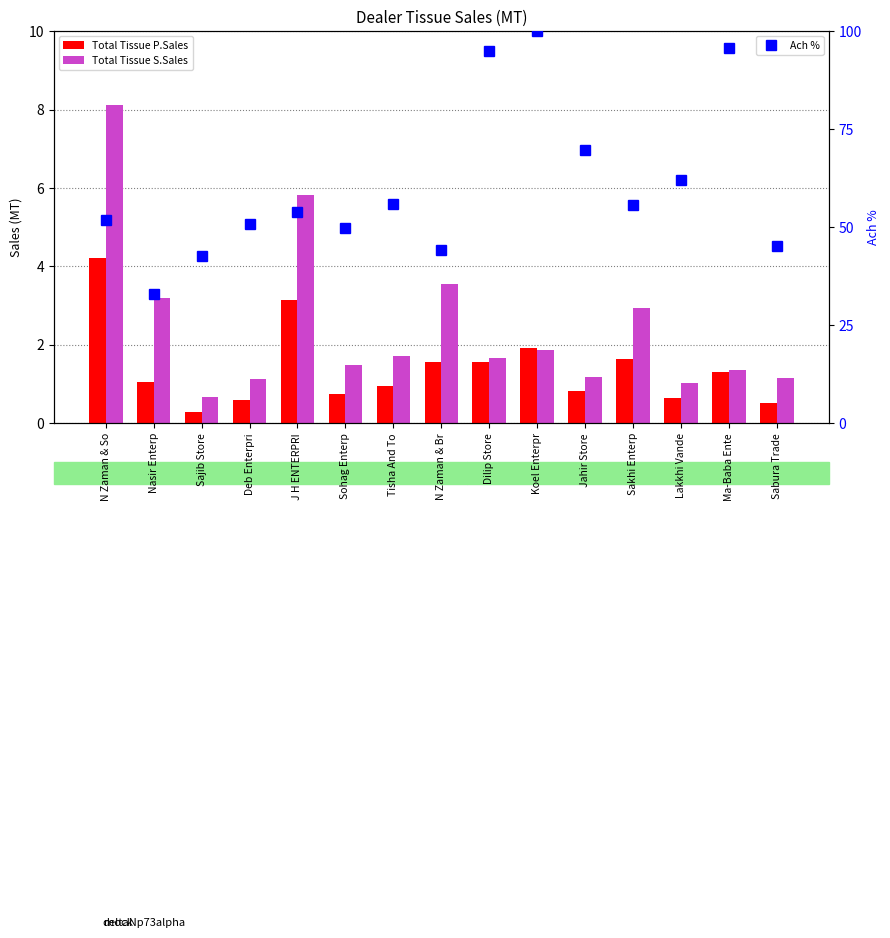

Which category has the highest value in the Total Tissue S.Sales series?

N Zaman & So